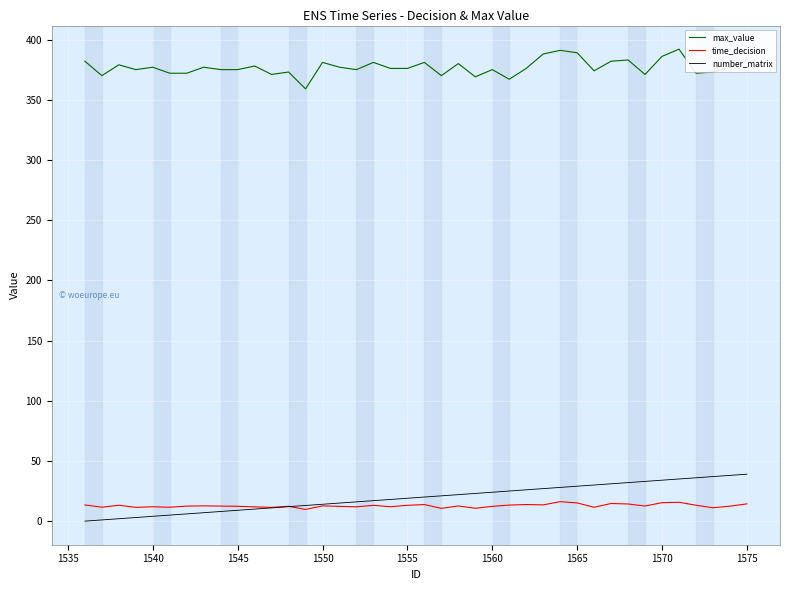

What is the greatest value displayed?

392.0